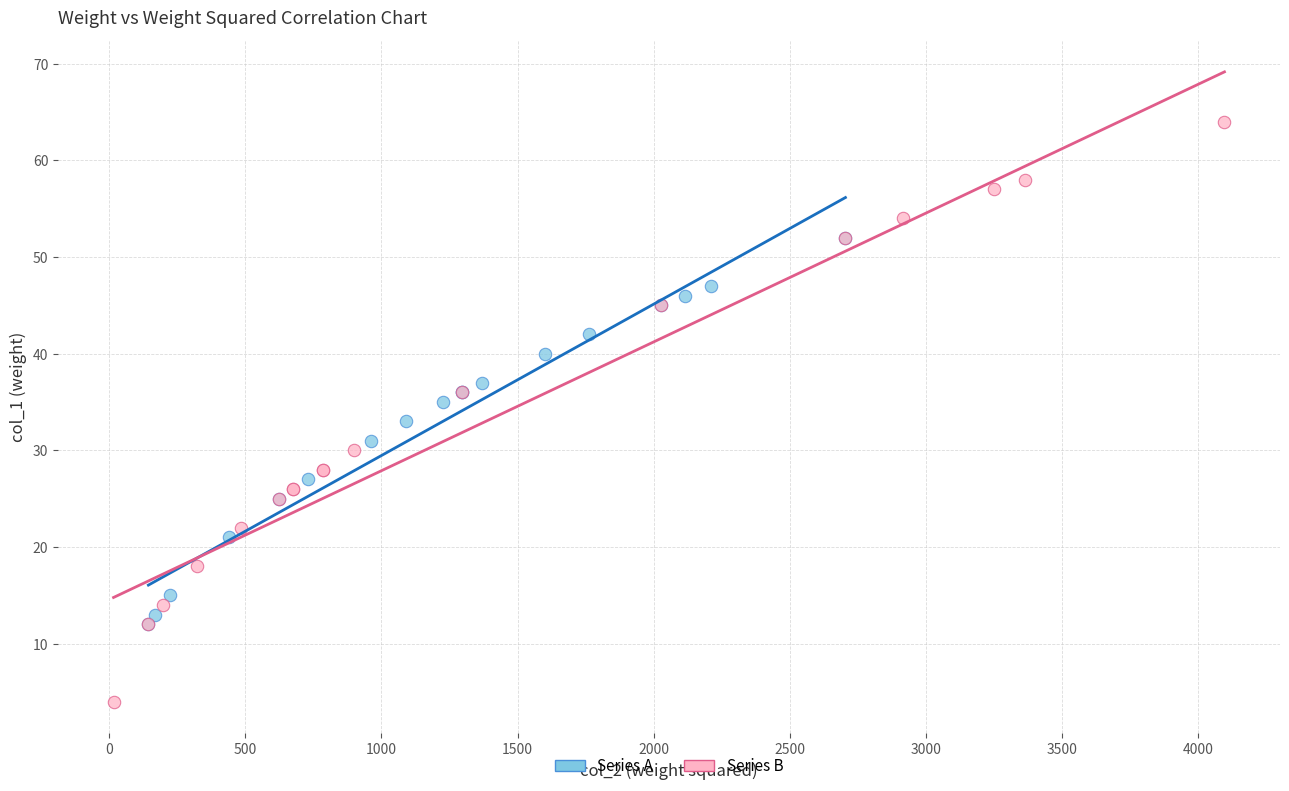

What are all the series names shown in the legend?

Series A, Series B